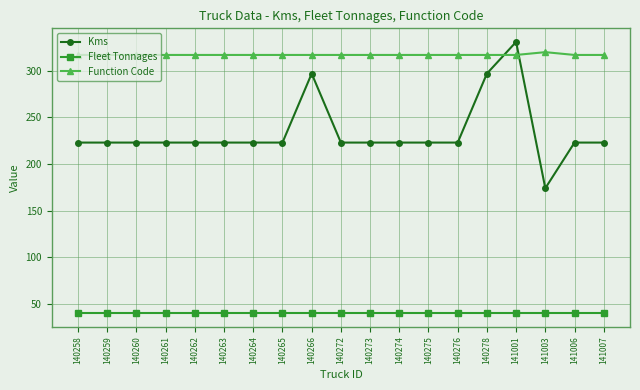

Rank the series by their average value, from lowest to highest.

Fleet Tonnages, Kms, Function Code